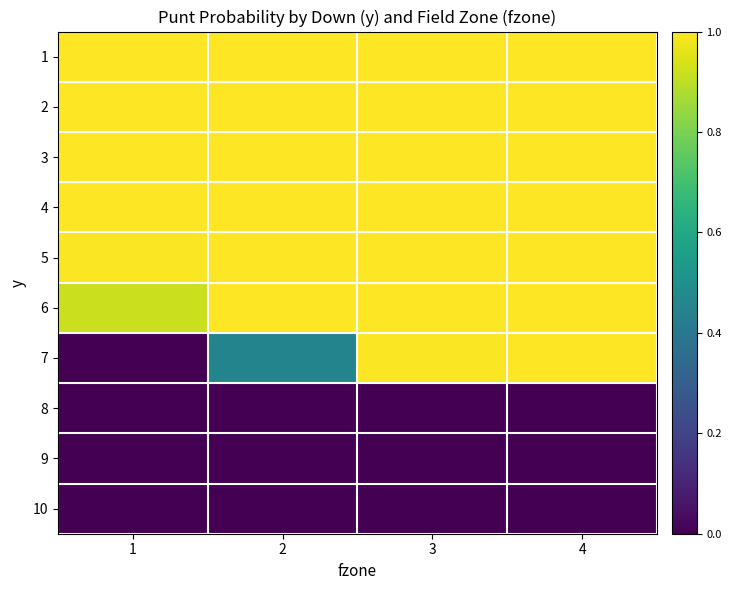

At 4, list the series in order from largest to smallest.

1, 2, 3, 4, 5, 6, 7, 8, 9, 10